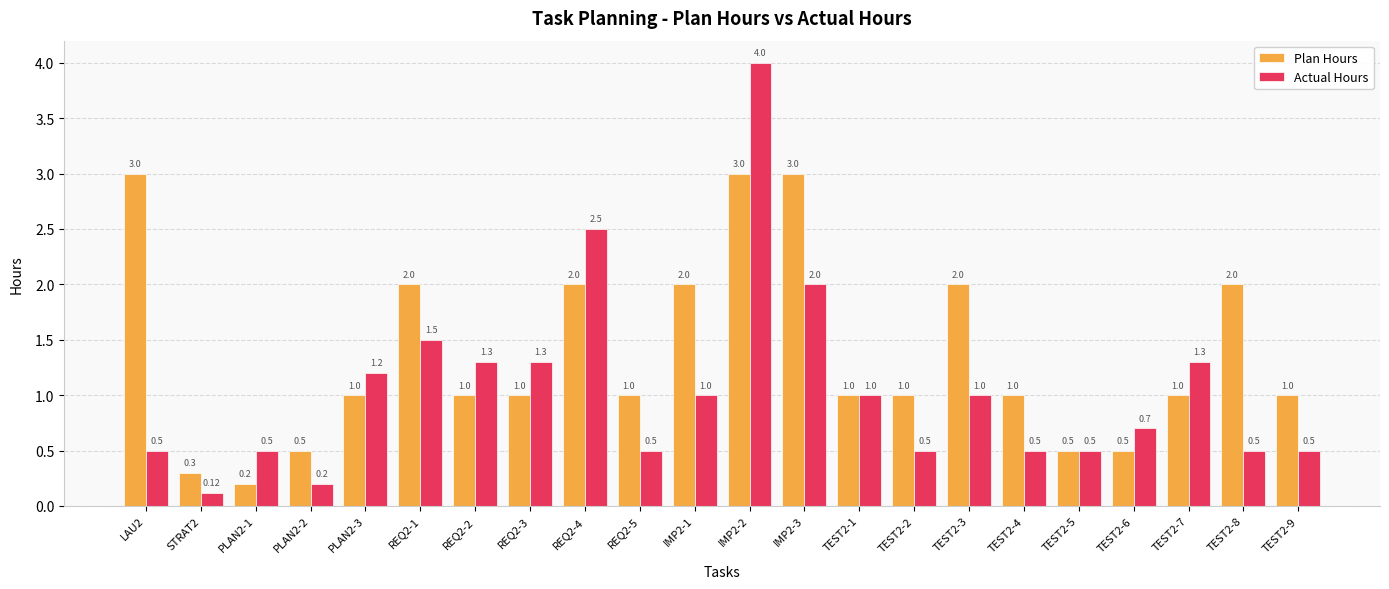

What is the difference between the maximum and minimum values in the Plan Hours series?

2.8